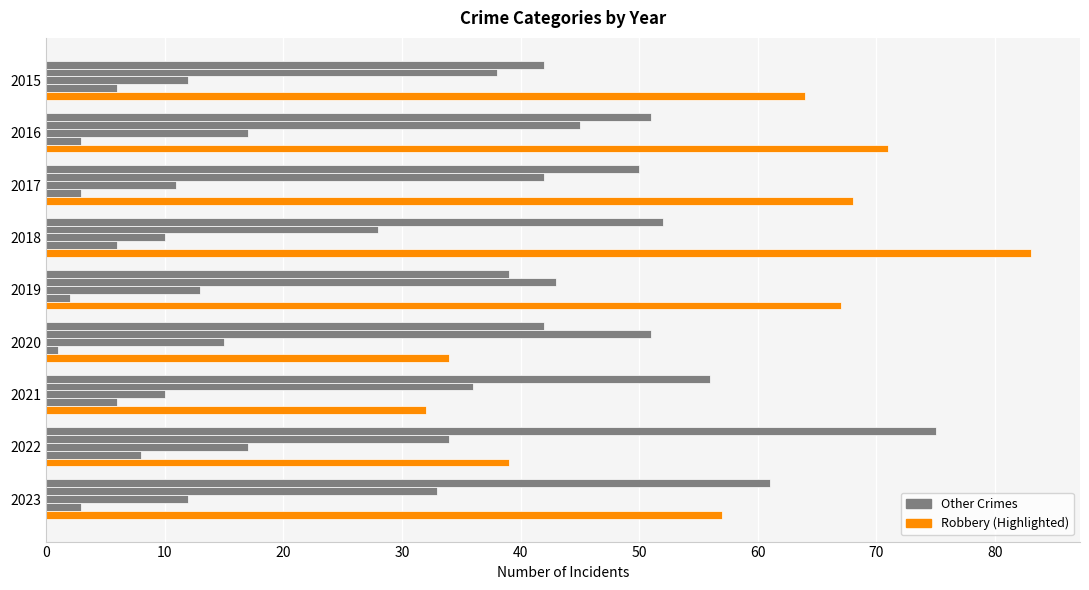

How many series are shown in this chart?

5